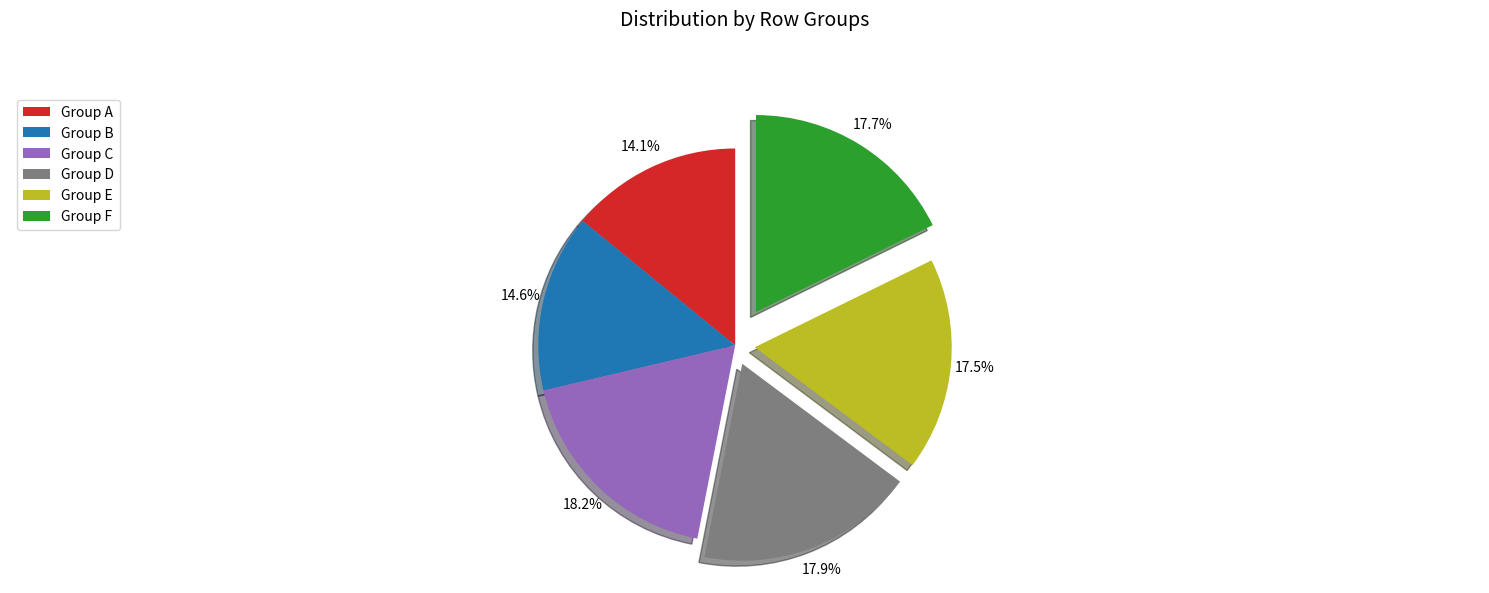

Is the sum of Group B and Group F greater than half?

No